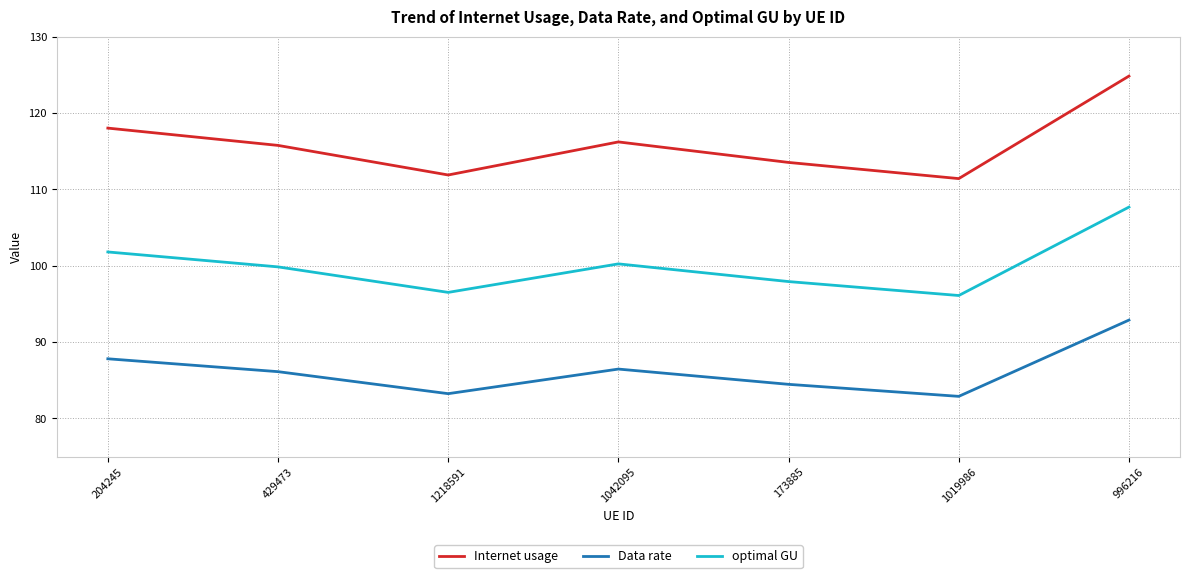

At which label is Internet usage closest to 118?

204245